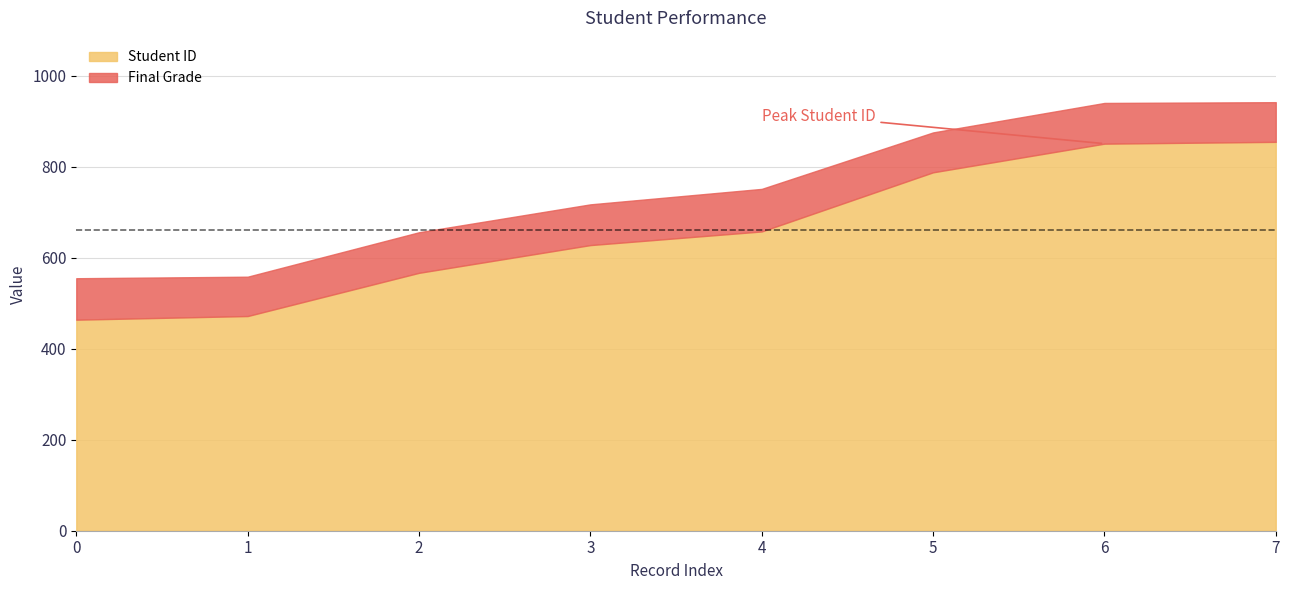

At which label does Final Grade reach its minimum?

1